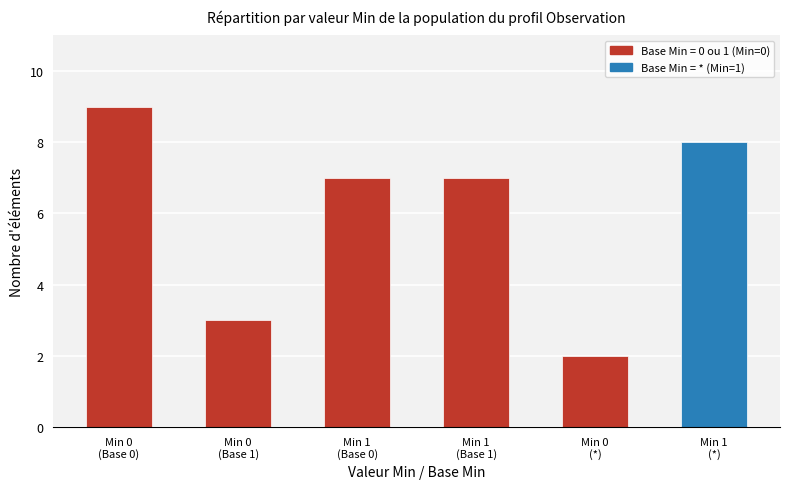

The chart shows a value of 4 at Min 1
(*). True or false?

False